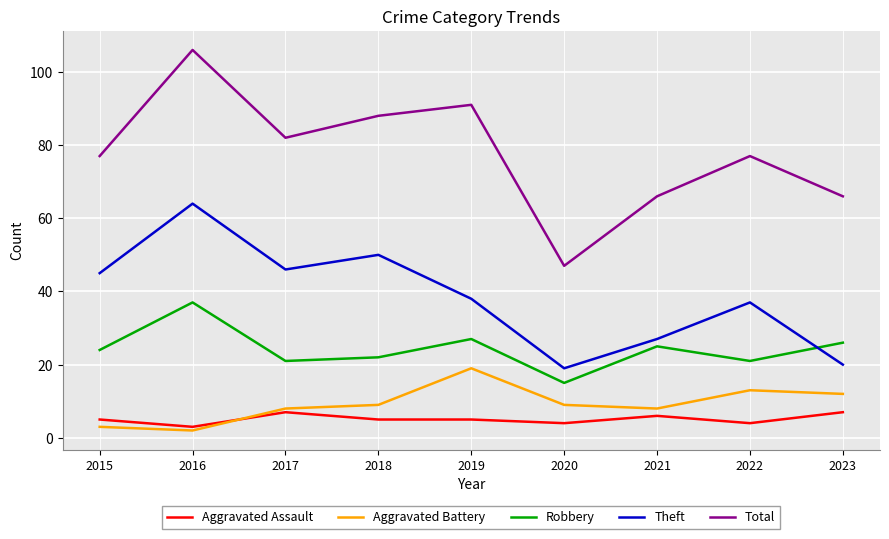

What is the difference between the maximum and second lowest values in the Total series?

40